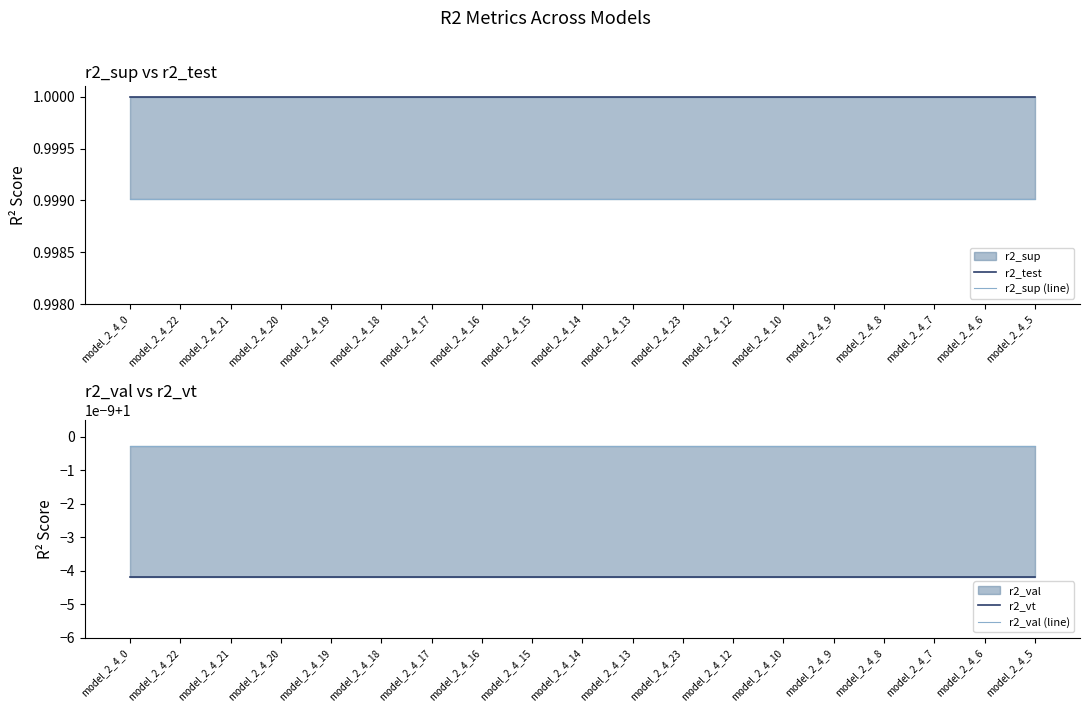

True or false: r2_val (line) and r2_sup (line) cross at least once.

False